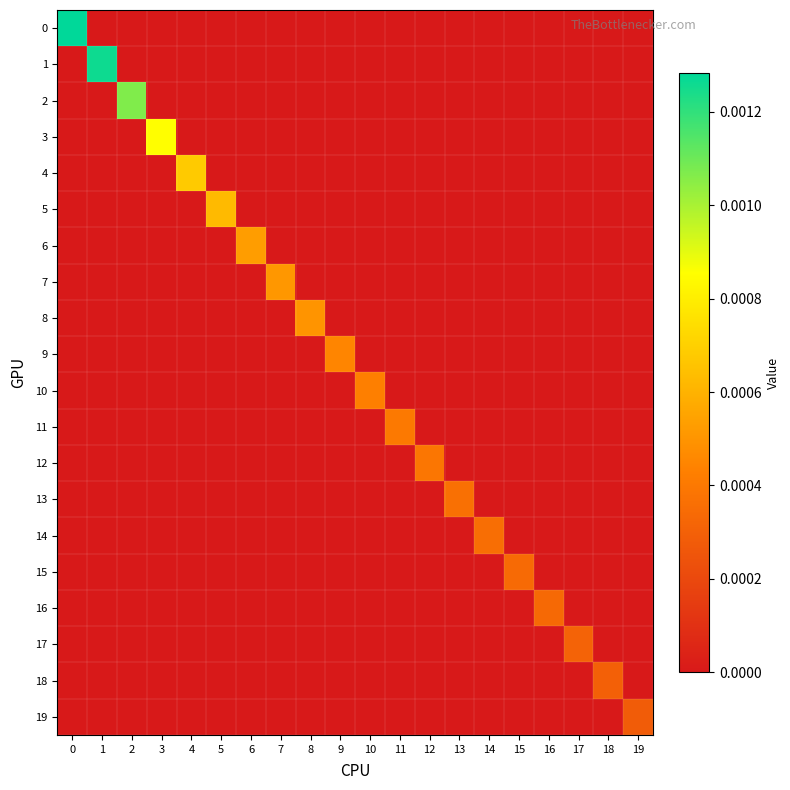

List the series in order of their peak value, highest first.

row_0, row_1, row_2, row_3, row_4, row_5, row_6, row_7, row_8, row_9, row_10, row_11, row_12, row_13, row_14, row_15, row_16, row_17, row_18, row_19